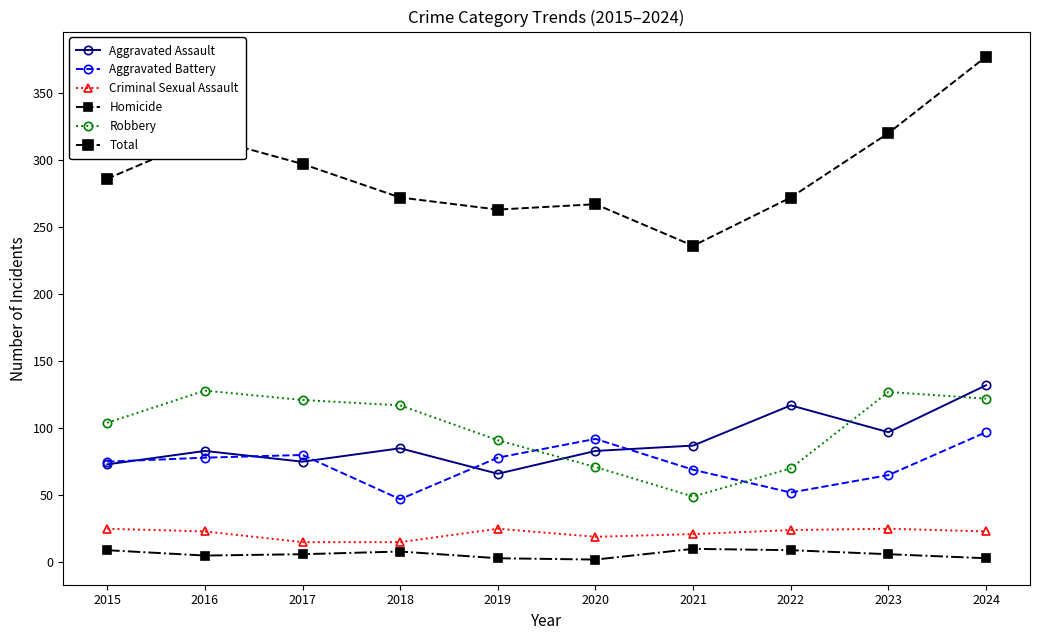

At which label does Aggravated Assault reach its peak?

2024